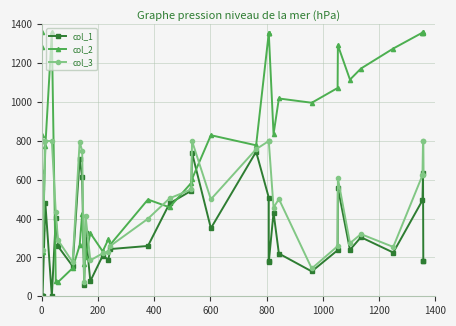

True or false: col_2 has more than 0 points higher than both neighbors.

True